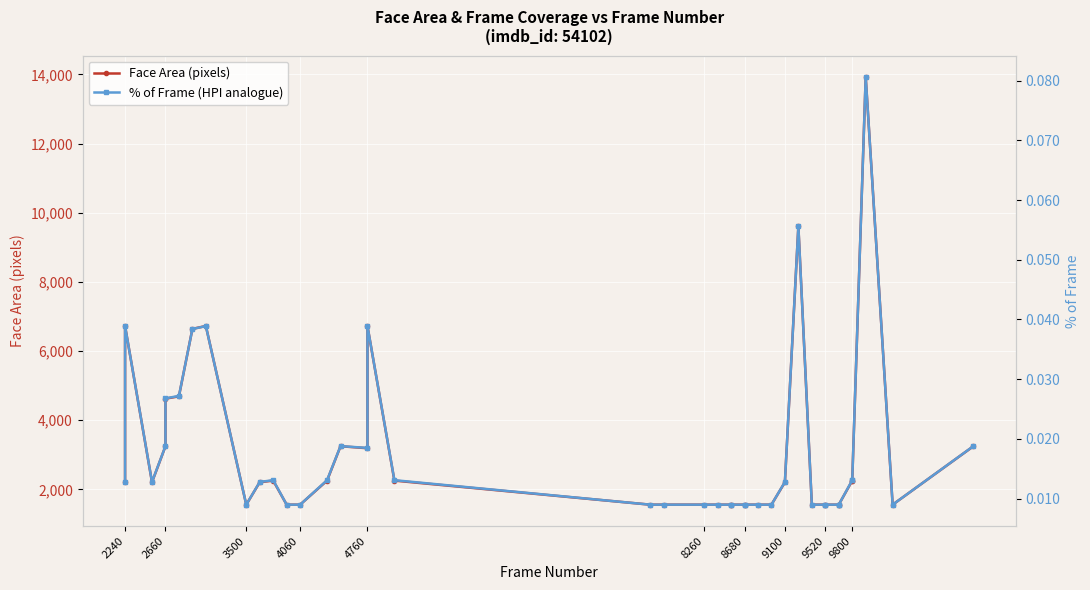

How many data points does each series have?

40